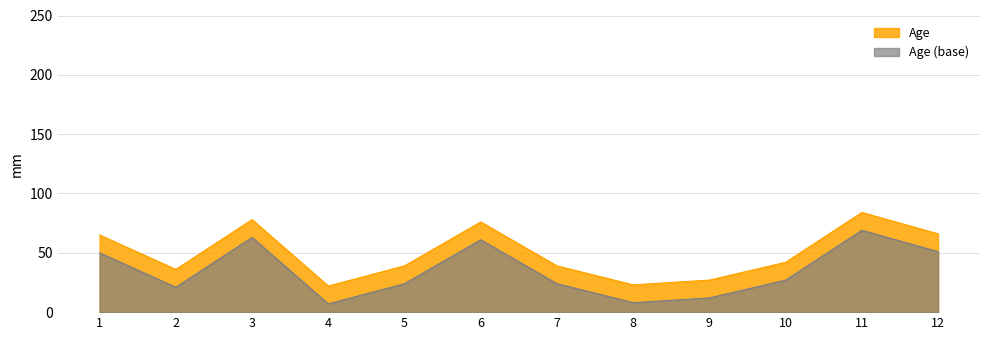

Read the value at 2.

36